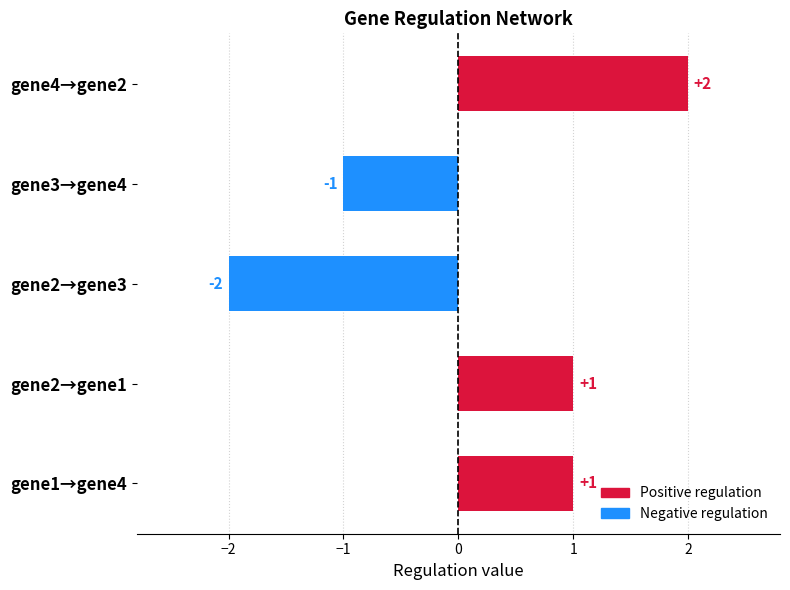

Reading right to left, transcribe all the data shown in this chart.

gene1: gene4=0	gene3=0	gene2=1	gene1=0
gene2: gene4=2	gene3=0	gene2=0	gene1=0
gene3: gene4=0	gene3=0	gene2=-2	gene1=0
gene4: gene4=0	gene3=-1	gene2=0	gene1=1